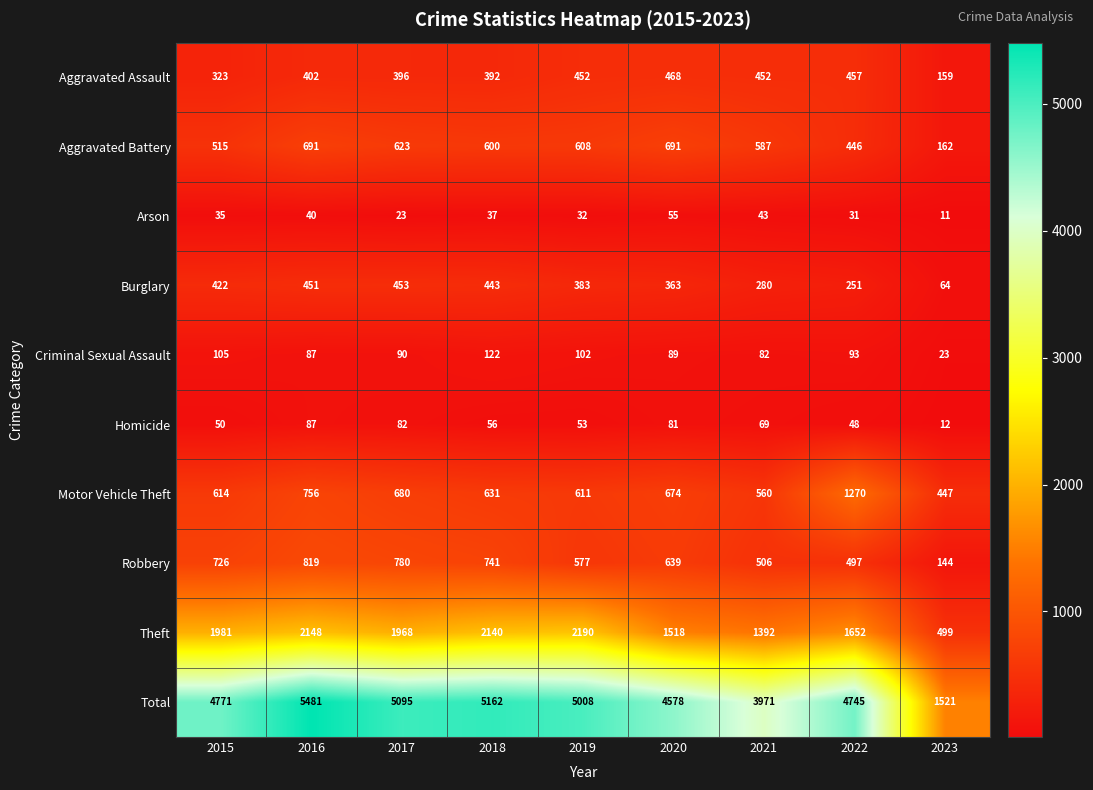

Which label corresponds to the smallest value in the chart?

2023